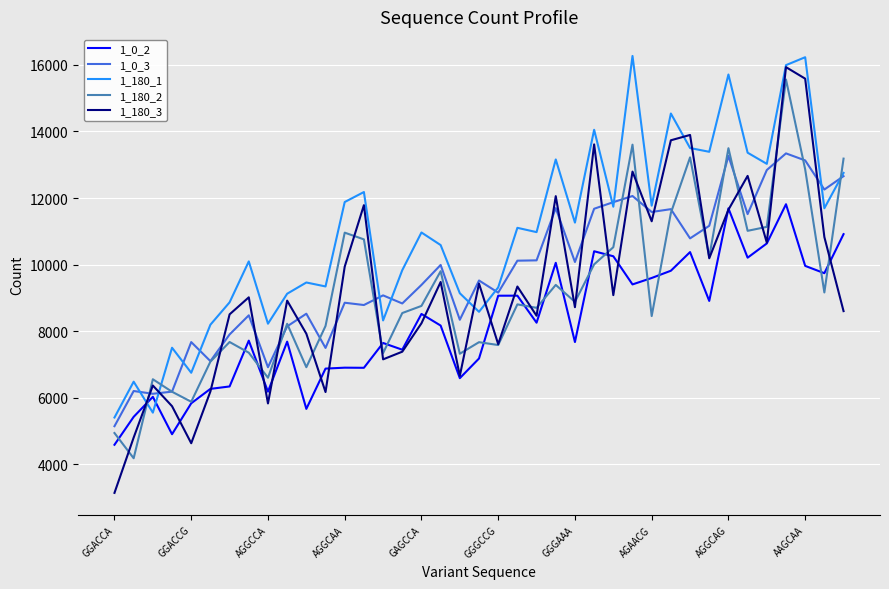

What is the minimum value for 1_180_1?

5408